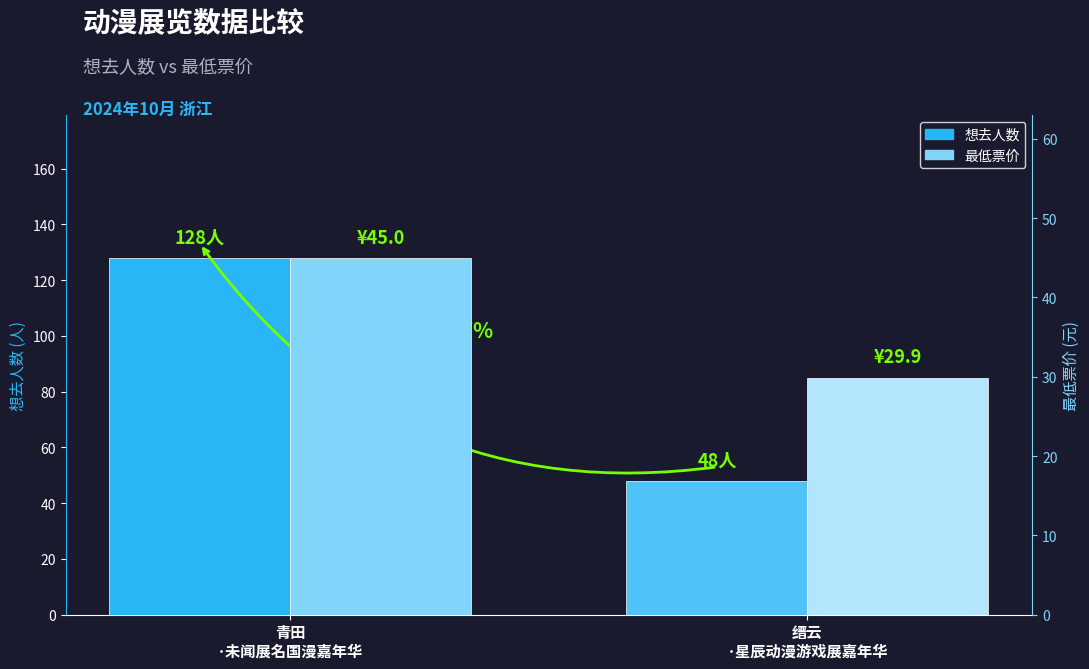

What value does the 最低票价 (元) series have at 青田
·未闻展名国漫嘉年华?

45.0